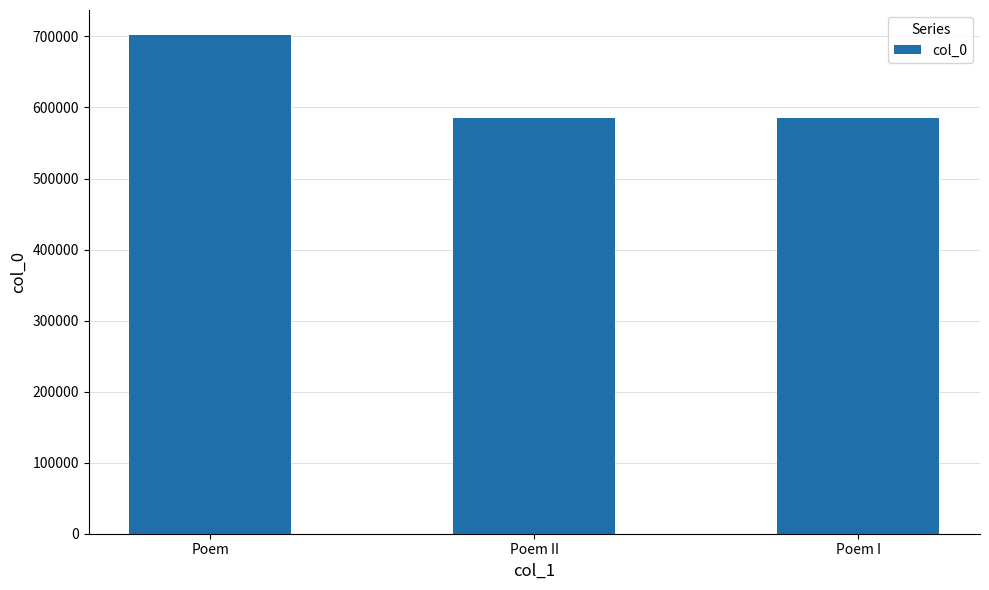

Are the bars horizontal?

No